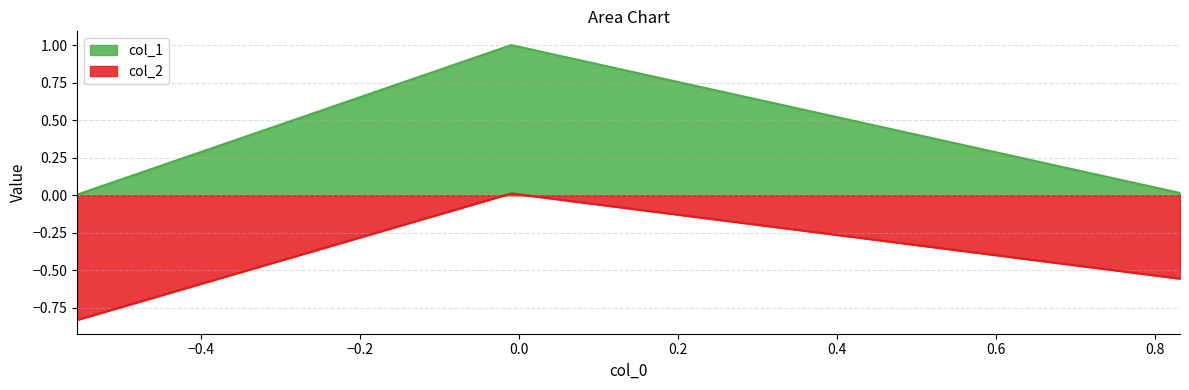

Rank the series by their average value, from lowest to highest.

col_2, col_1